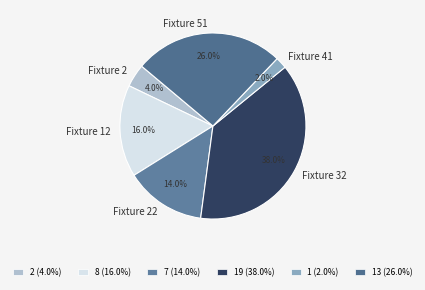

Is there any slice that represents more than half of the pie?

No